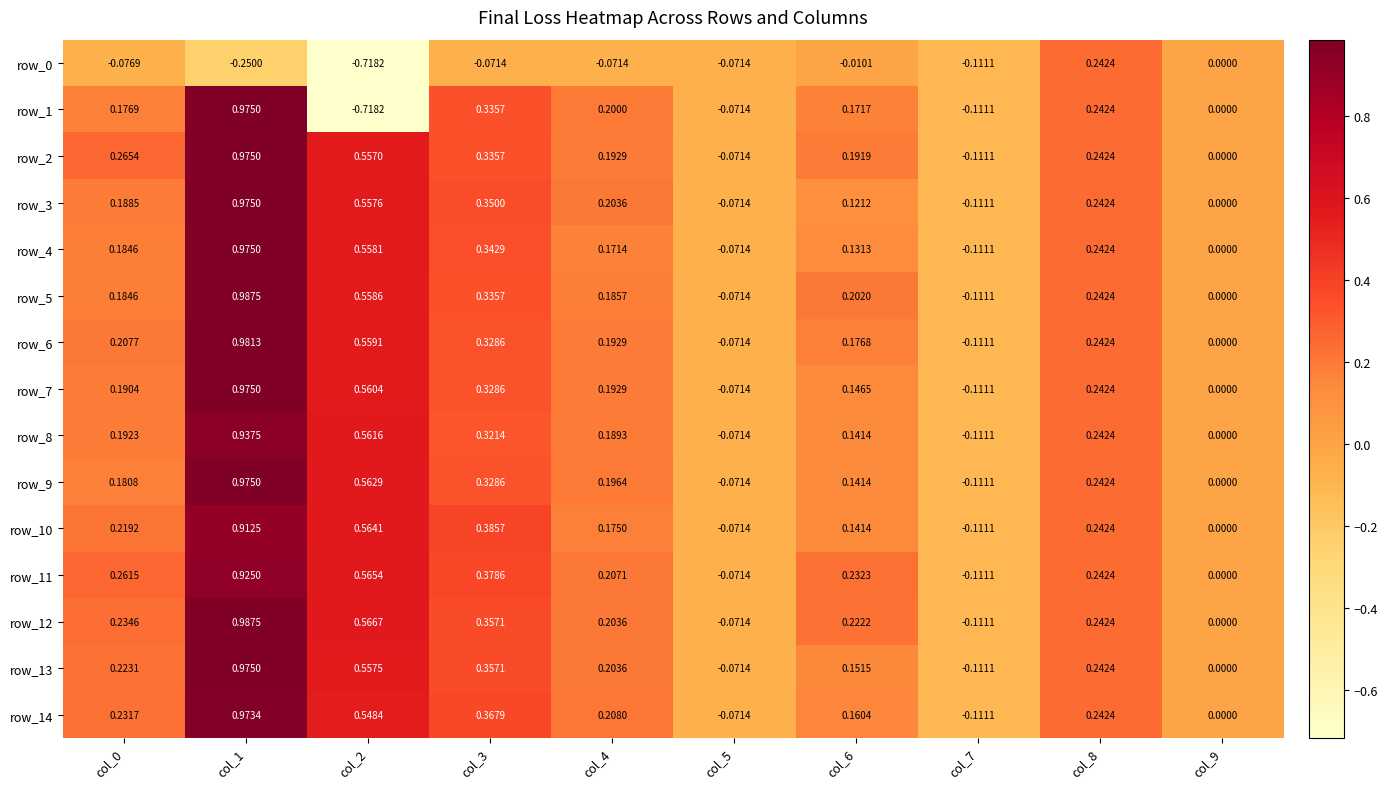

Is the value of row_12 at col_7 greater than the value of row_9 at col_4?

No